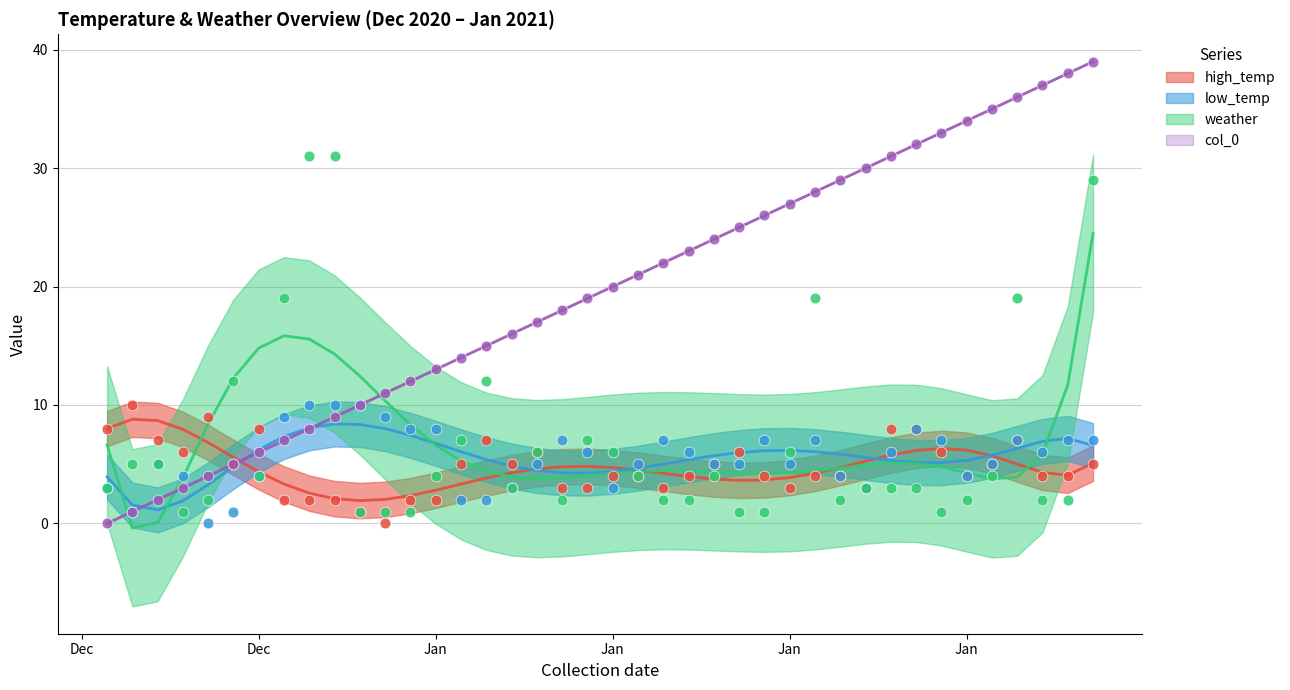

What is the total value across all series at 2021-01-07?

27.0